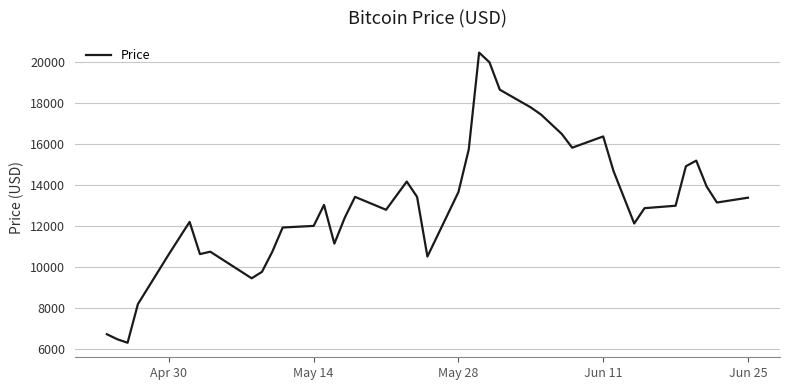

What is the maximum value shown in the chart?

20470